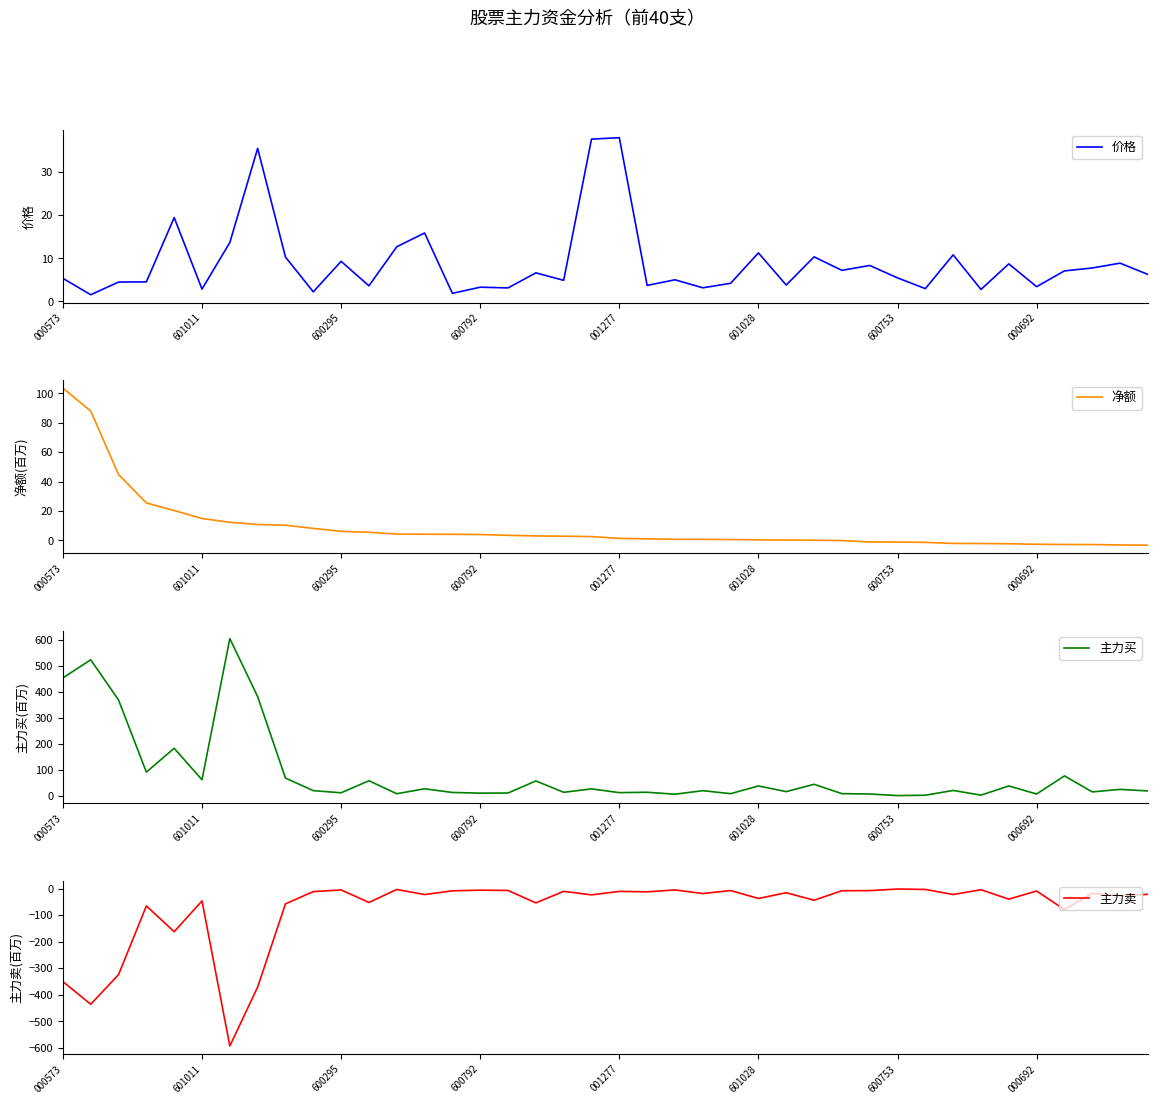

What is the sum of all 主力卖 values?

-2994.4